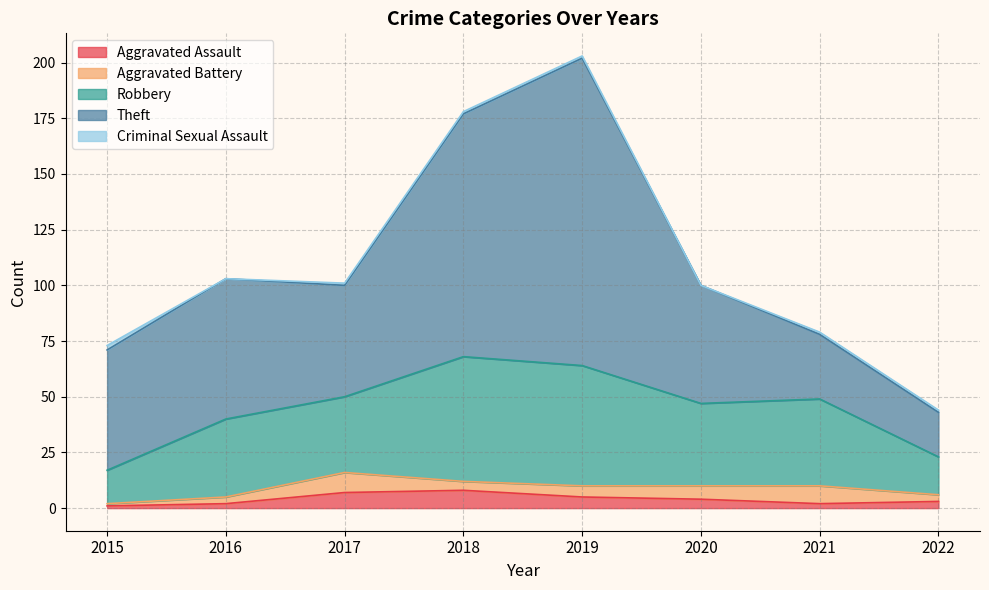

What is the sum of all Aggravated Battery values?

39